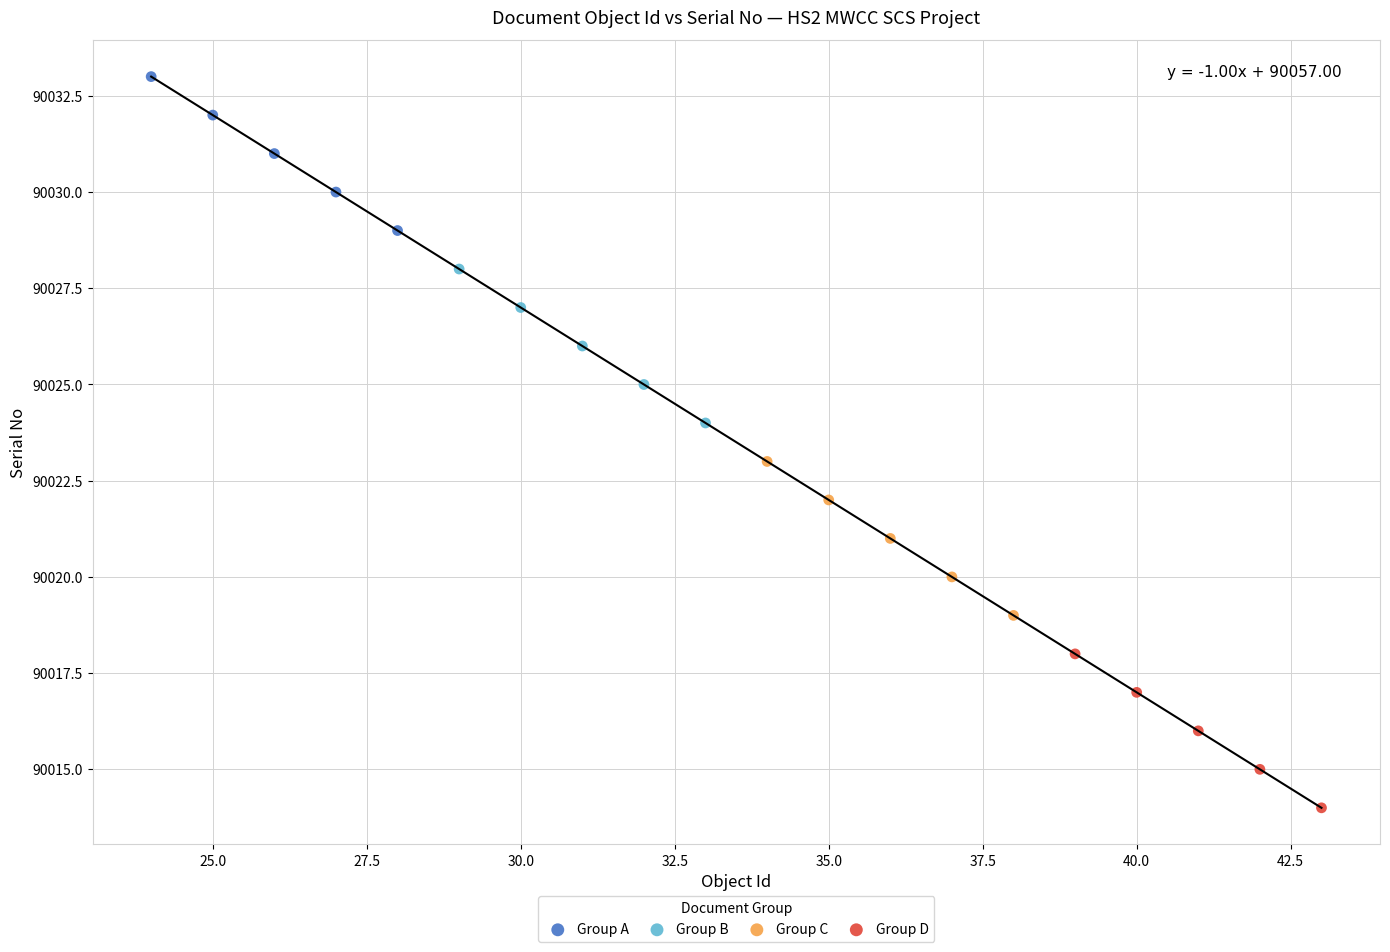

Which series contains the lowest Y value?

Group D